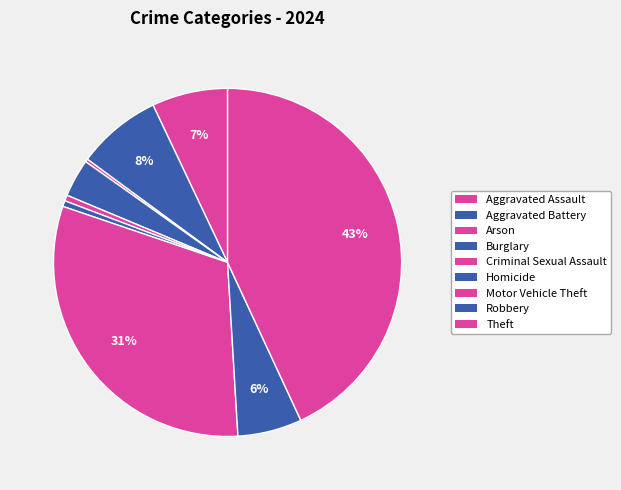

Is there any slice that represents more than half of the pie?

No